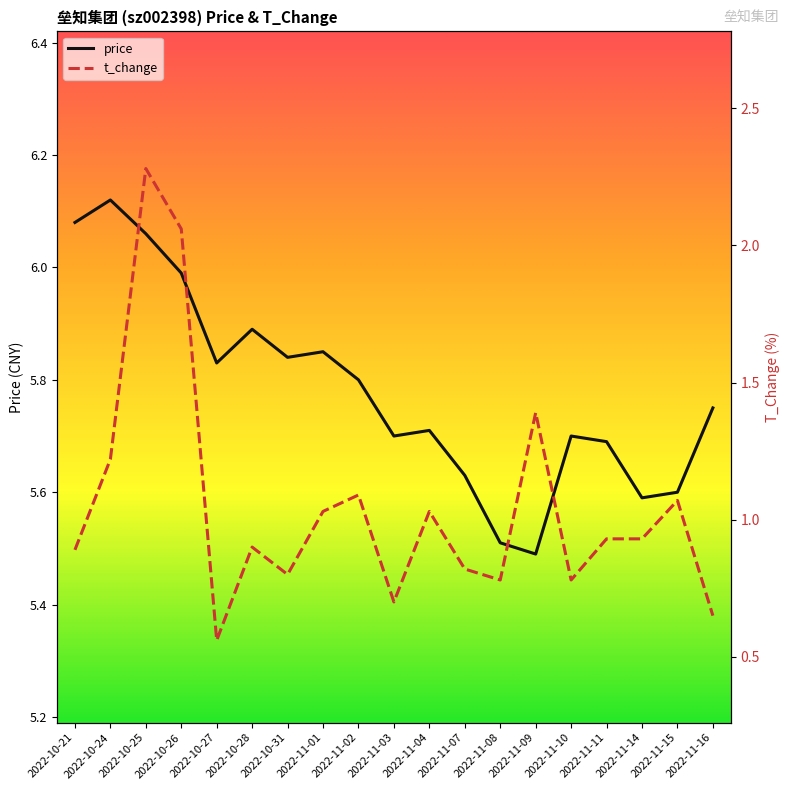

List the labels in order of t_change value, largest first.

2022-10-25, 2022-10-26, 2022-11-09, 2022-10-24, 2022-11-02, 2022-11-15, 2022-11-01, 2022-11-04, 2022-11-11, 2022-11-14, 2022-10-28, 2022-10-21, 2022-11-07, 2022-10-31, 2022-11-08, 2022-11-10, 2022-11-03, 2022-11-16, 2022-10-27